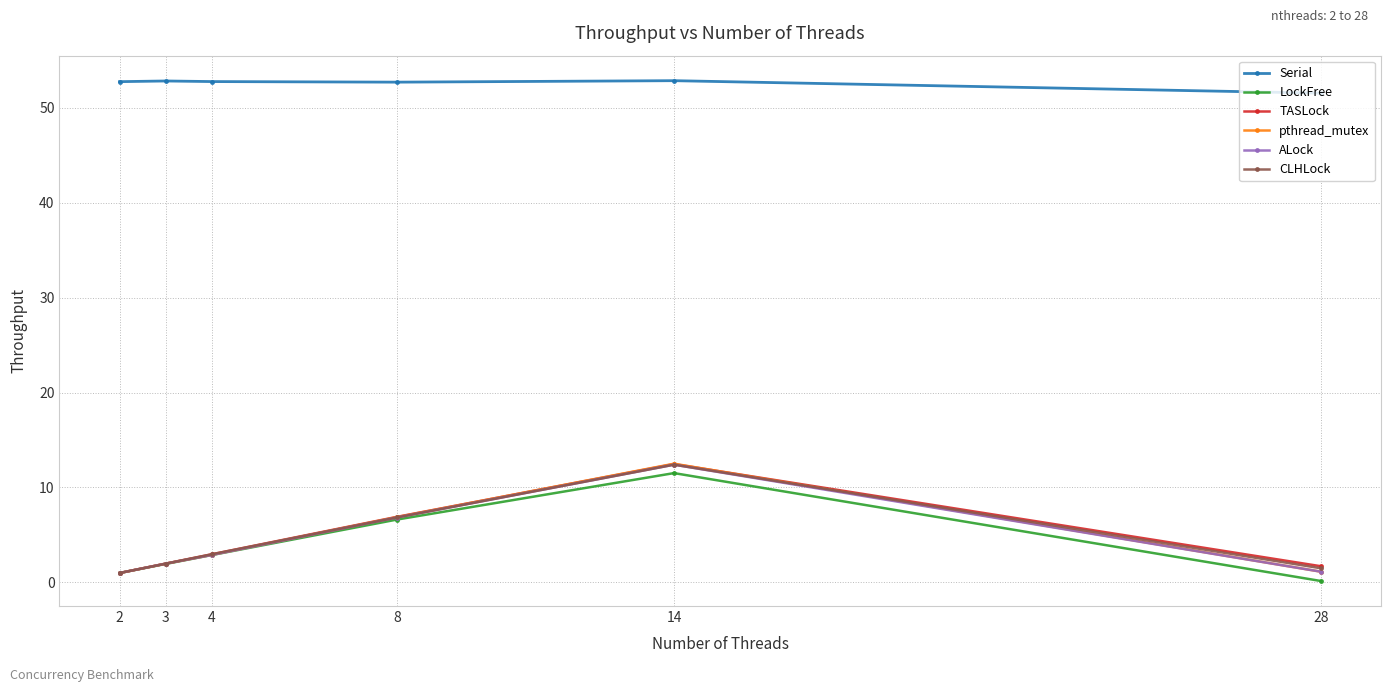

True or false: CLHLock and Serial intersect in this chart.

False